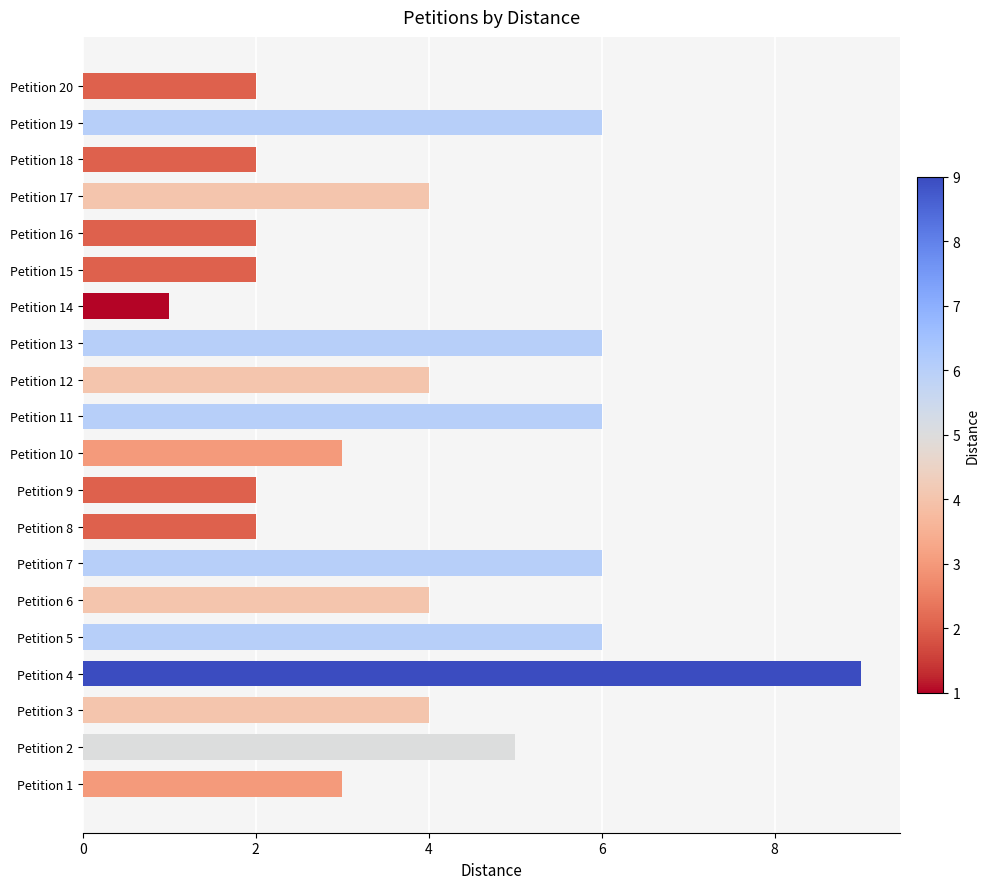

Reading top to bottom, extract all data points from this chart.

Petition 20=2	Petition 19=6	Petition 18=2	Petition 17=4	Petition 16=2	Petition 15=2	Petition 14=1	Petition 13=6	Petition 12=4	Petition 11=6	Petition 10=3	Petition 9=2	Petition 8=2	Petition 7=6	Petition 6=4	Petition 5=6	Petition 4=9	Petition 3=4	Petition 2=5	Petition 1=3